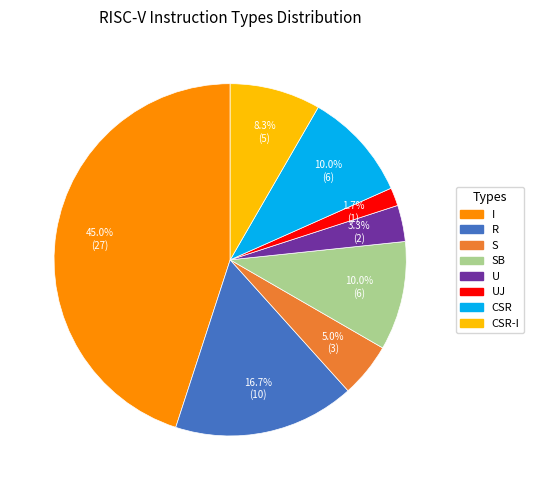

Count the number of slices in the pie.

8